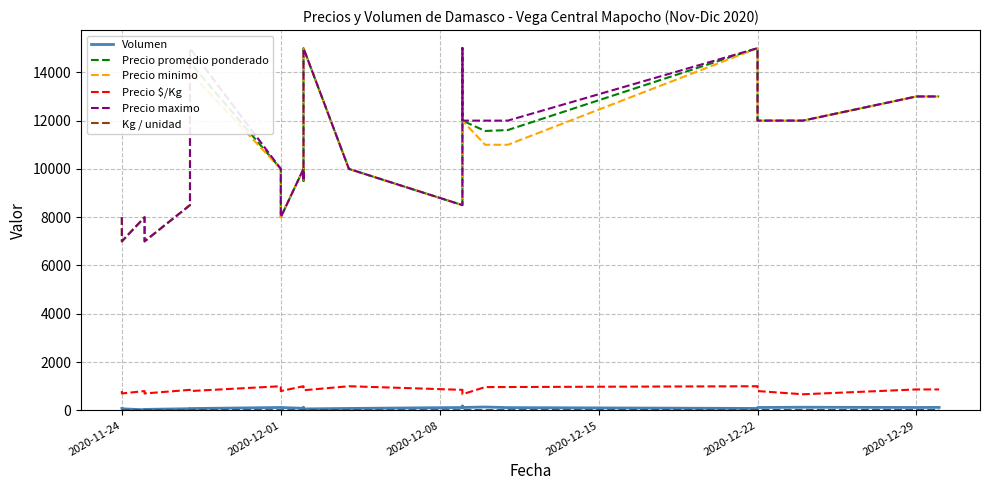

How many data points in Precio promedio ponderado are less than 11571?

11